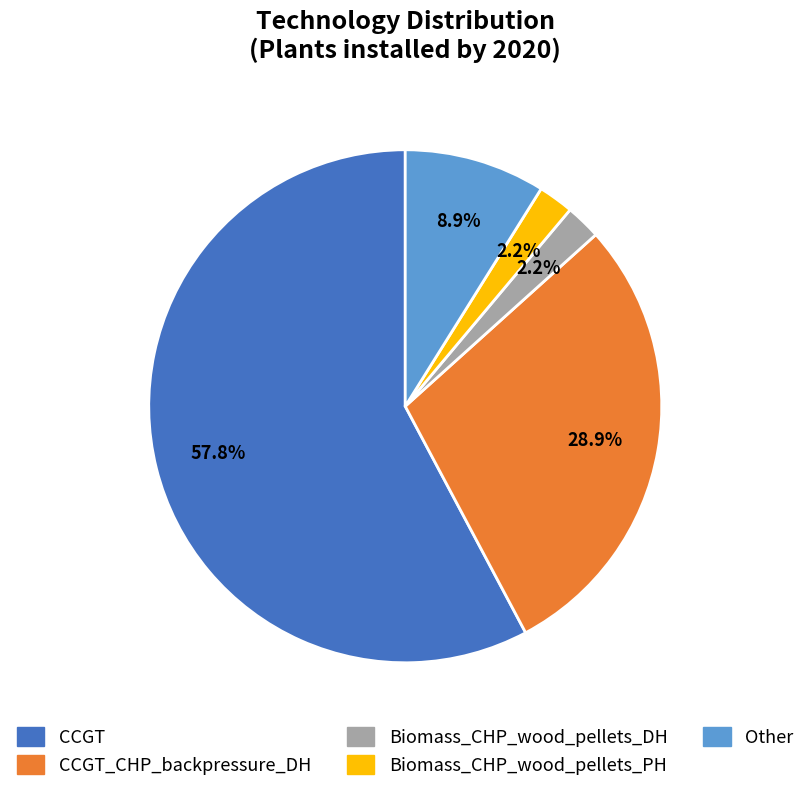

Is there any slice that represents more than half of the pie?

Yes